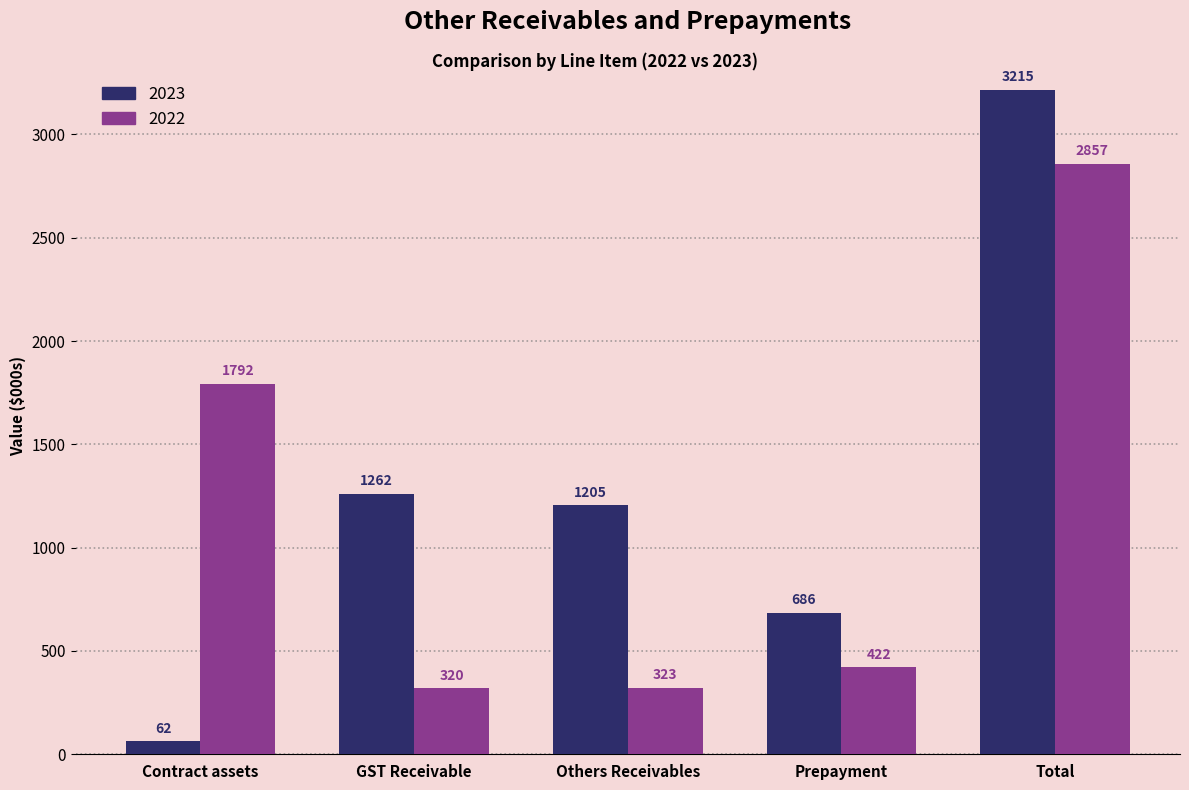

What is the average value of the 2023 series?

1286